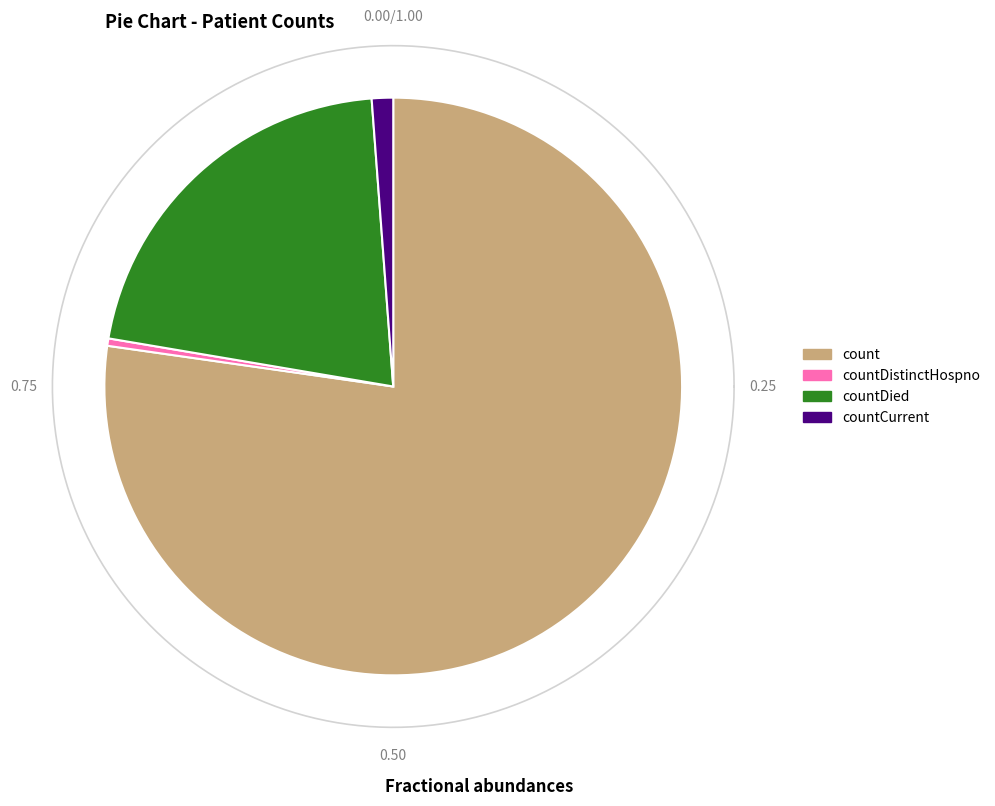

What is the change in value from count to countDied?

-9924